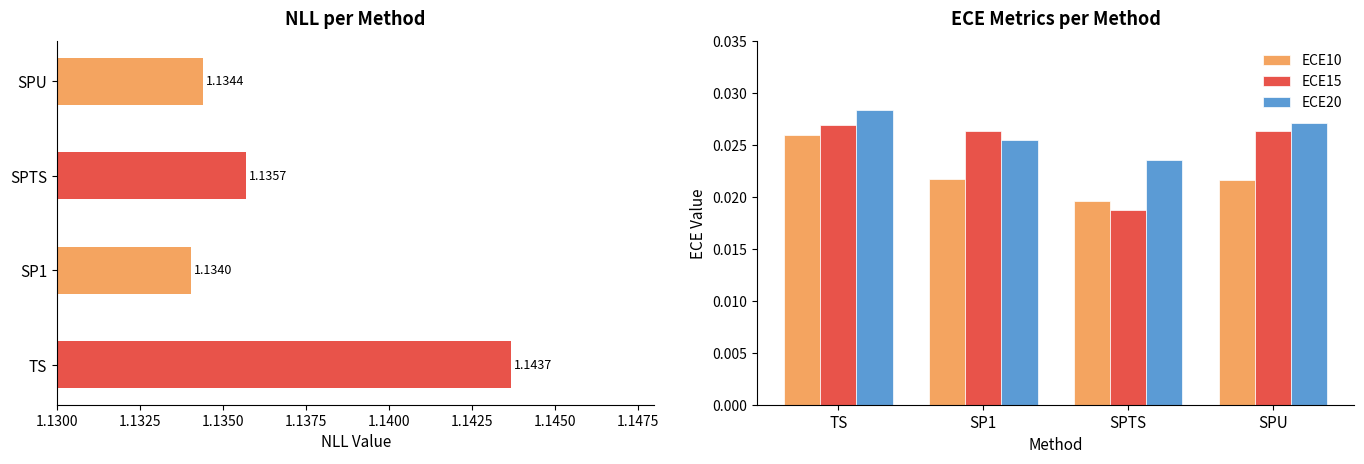

At which label does ECE20 reach its peak?

TS